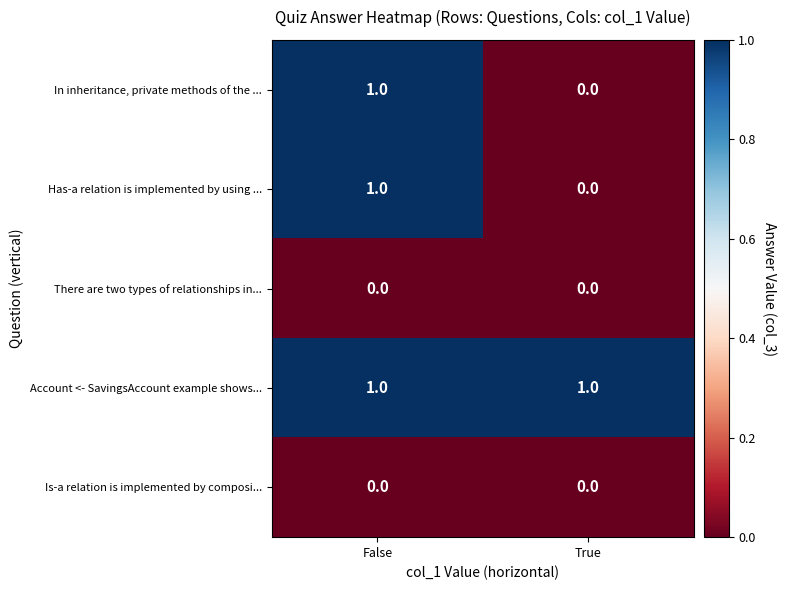

Reading right to left, transcribe all the data shown in this chart.

In inheritance, private methods of the ...: 0	1
Has-a relation is implemented by using ...: 0	1
There are two types of relationships in...: 0	0
Account <- SavingsAccount example shows...: 1	1
Is-a relation is implemented by composi...: 0	0